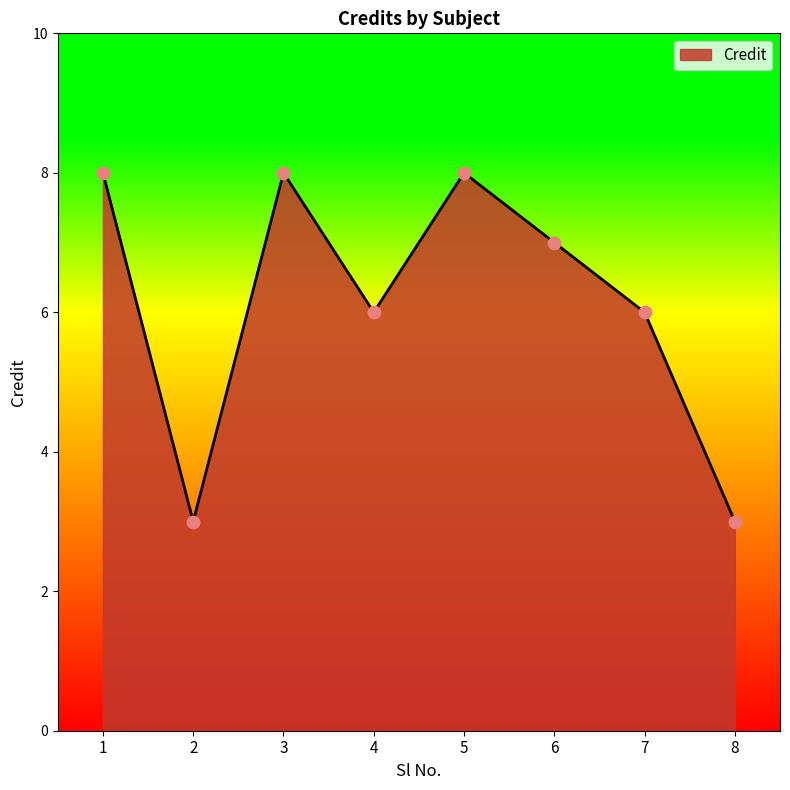

Approximately how many times larger is the value at 3 compared to 1?

1.0